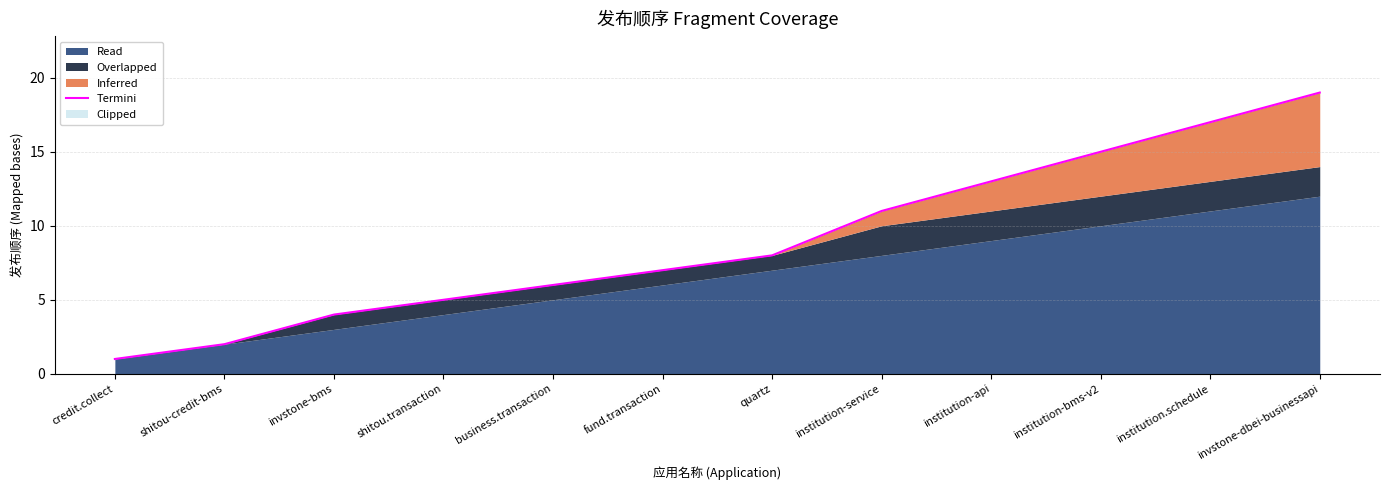

Reading left to right, list all the values displayed in this chart.

credit.collect=1	shitou-credit-bms=2	invstone-bms=4	shitou.transaction=5	business.transaction=6	fund.transaction=7	quartz=8	institution-service=11	institution-api=13	institution-bms-v2=15	institution.schedule=17	invstone-dbei-businessapi=19